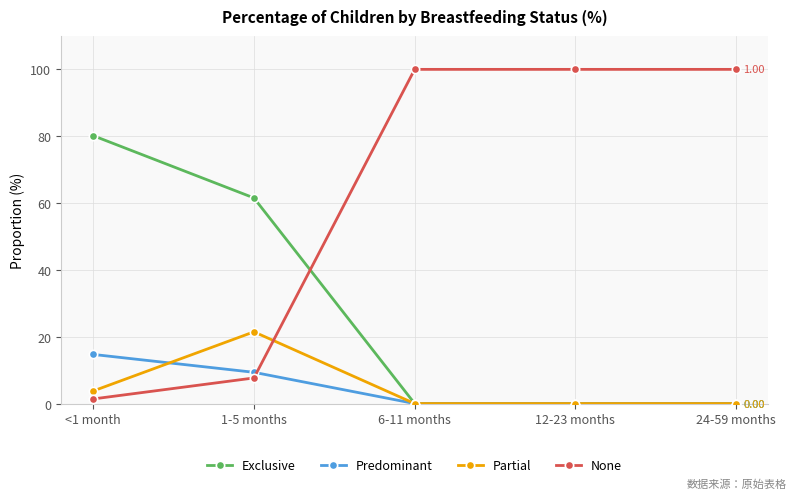

At which category does Partial reach its first local peak?

1-5 months